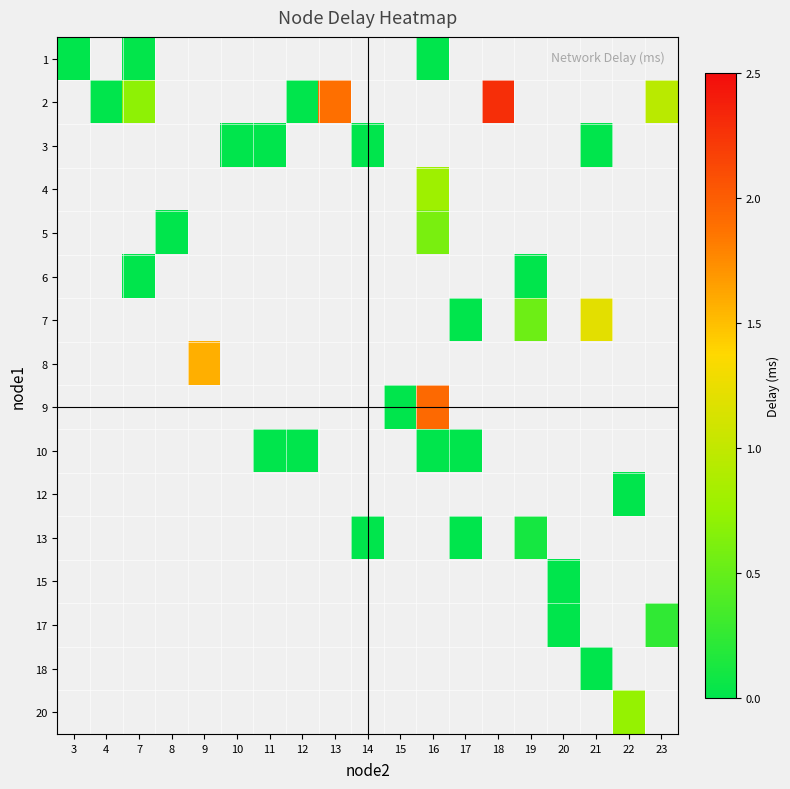

What is the greatest value displayed?

2.3